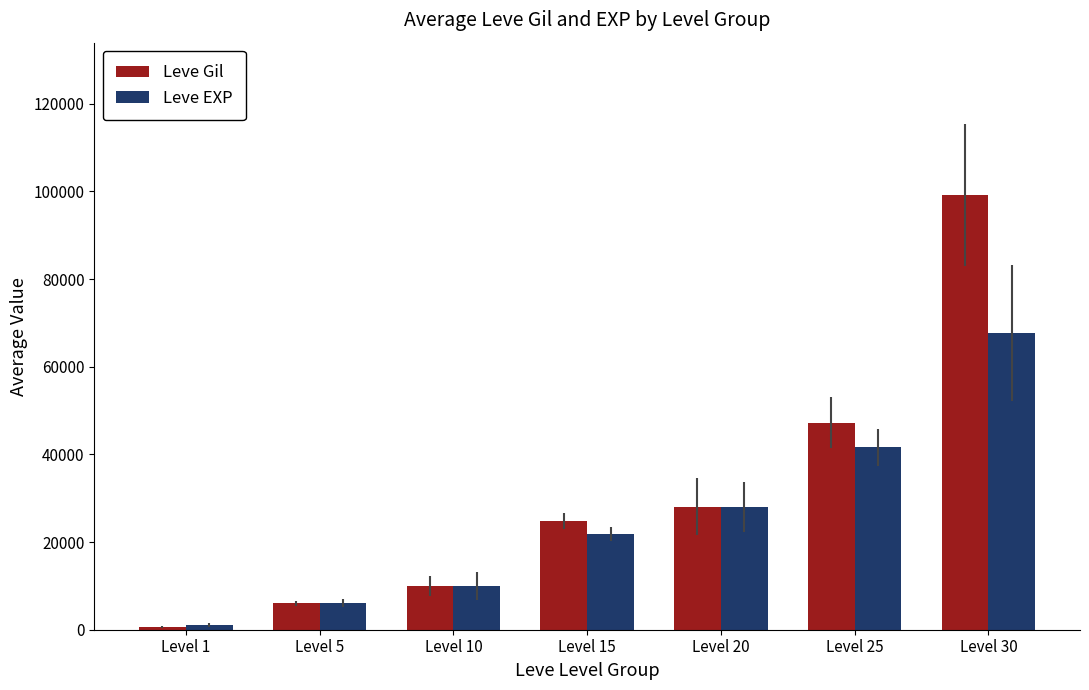

Rank the series by their average value, from highest to lowest.

Leve Gil, Leve EXP